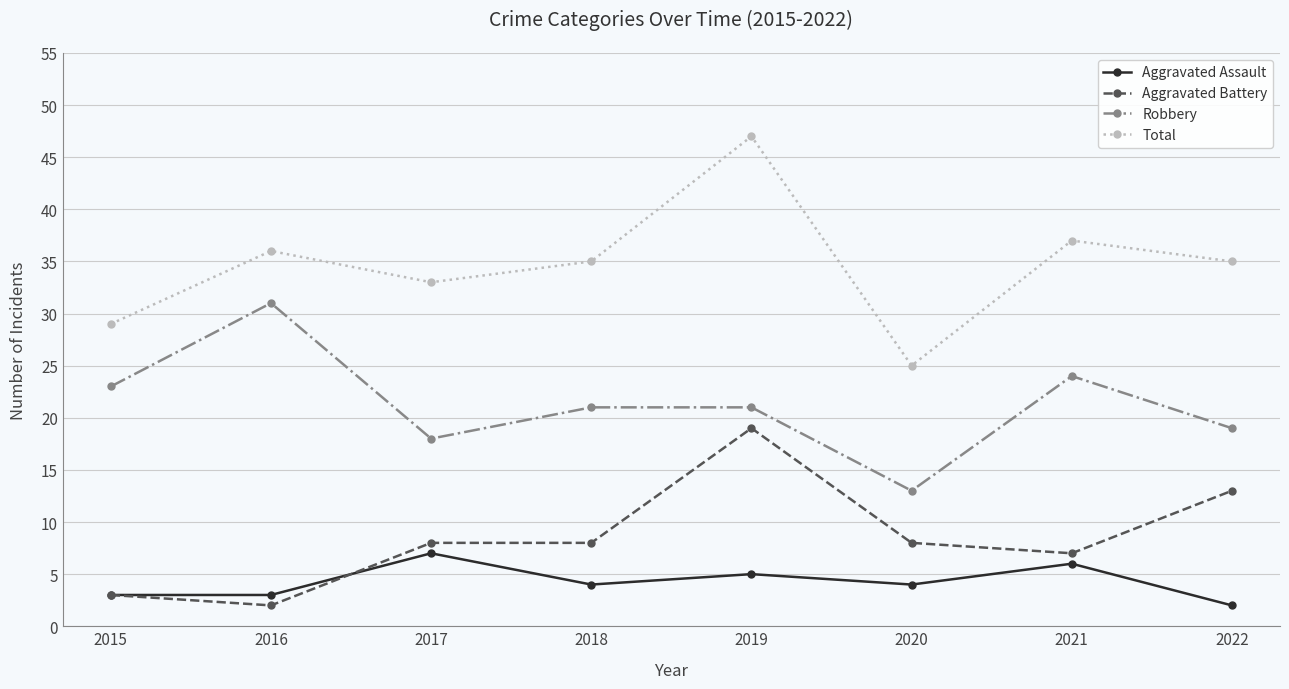

True or false: Total and Aggravated Assault cross at least once.

False